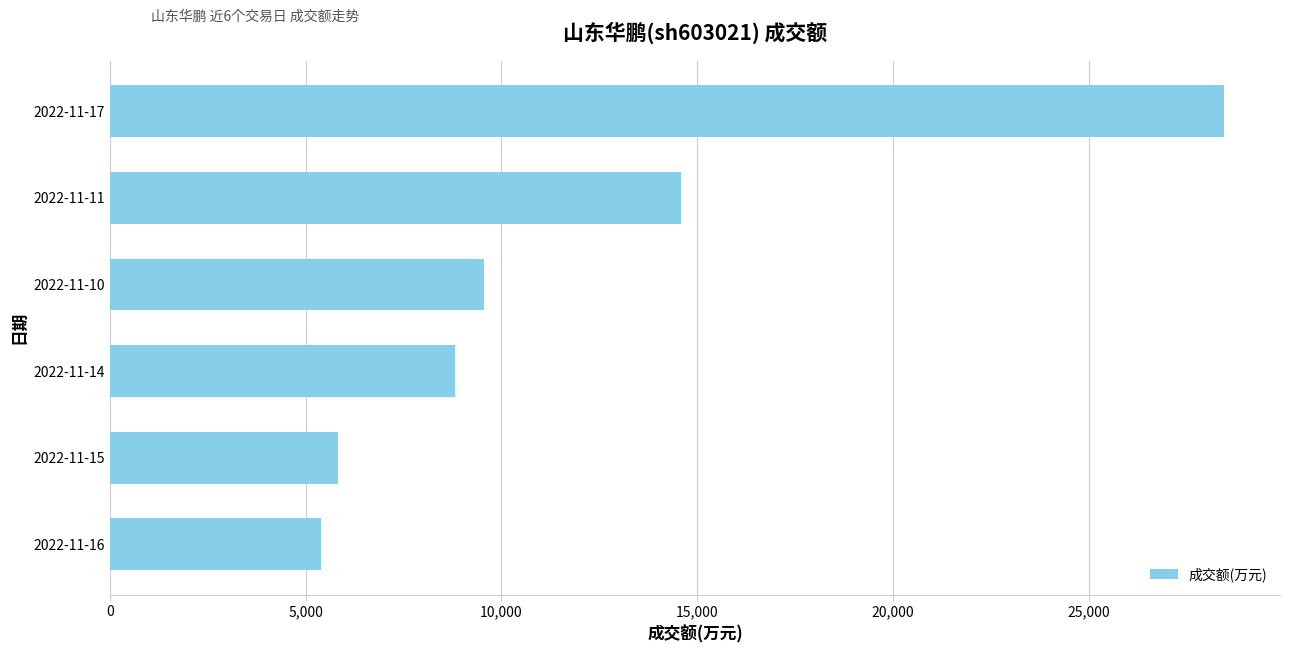

Reading bottom to top, list all the values displayed in this chart.

5392	5832	8816	9559	14588	28465